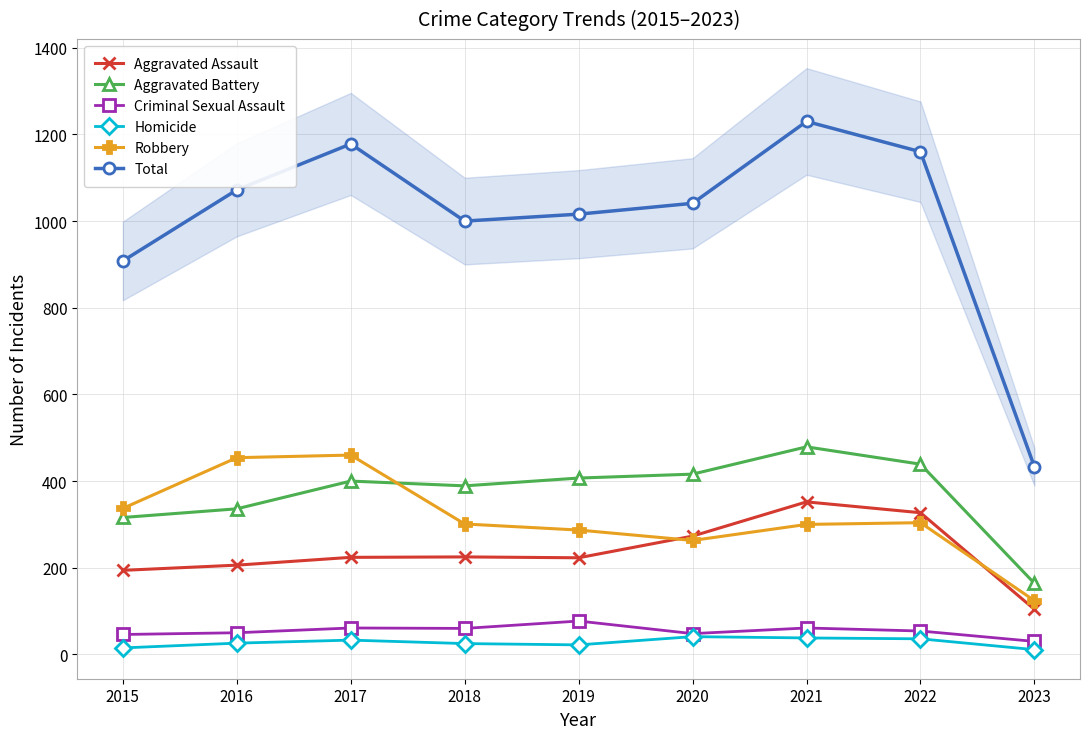

At 2022, list the series in order from smallest to largest.

Homicide, Criminal Sexual Assault, Robbery, Aggravated Assault, Aggravated Battery, Total